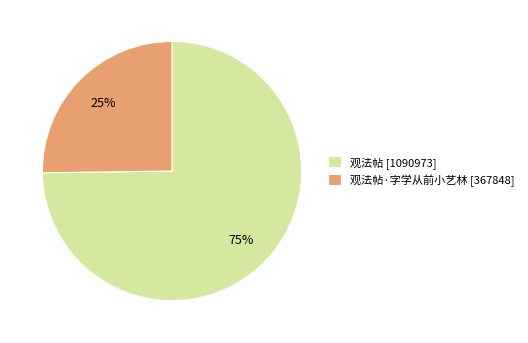

Rank the categories by value from lowest to highest.

观法帖·字学从前小艺林 [367848], 观法帖 [1090973]